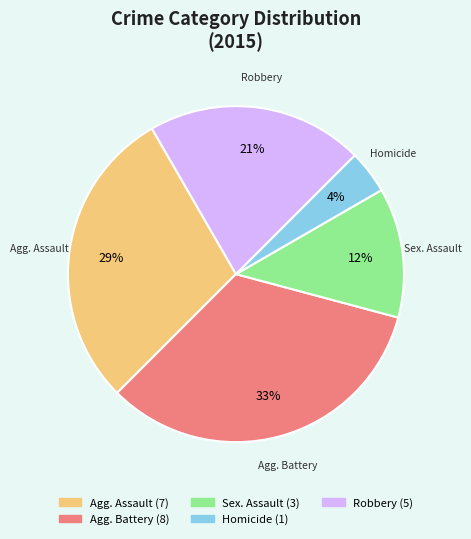

Is there any slice that represents more than half of the pie?

No